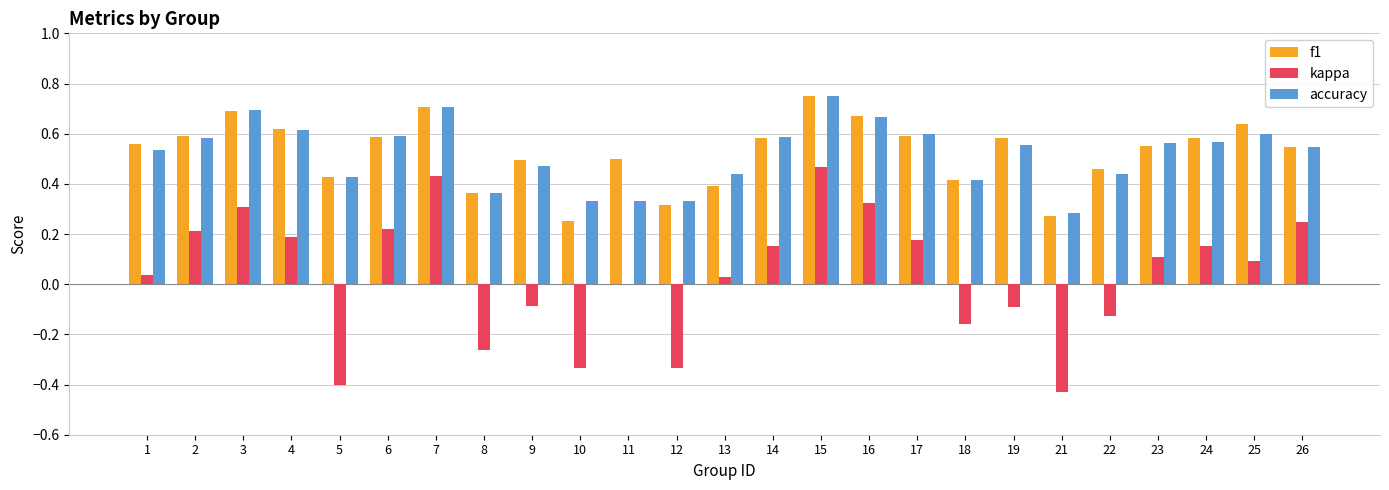

Is the value of accuracy at 17 greater than the value of kappa at 14?

Yes